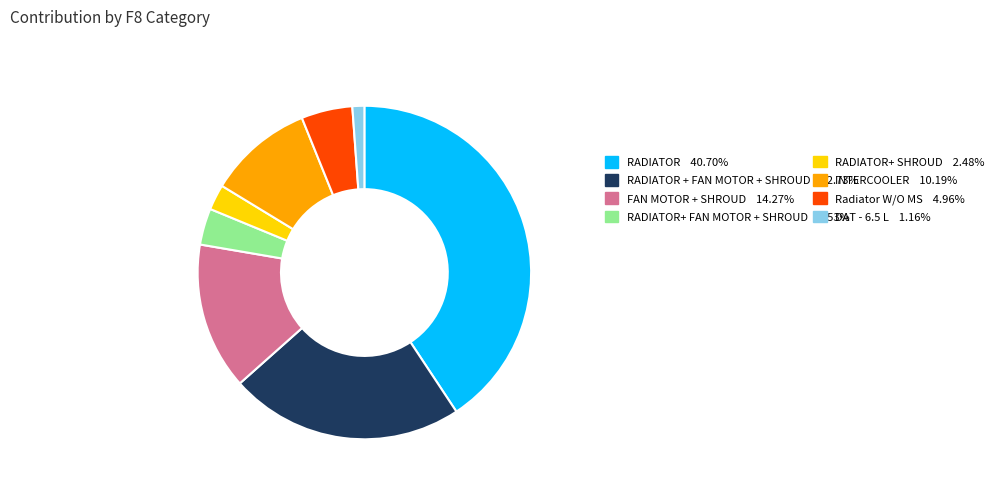

Is there any slice that represents more than half of the pie?

No